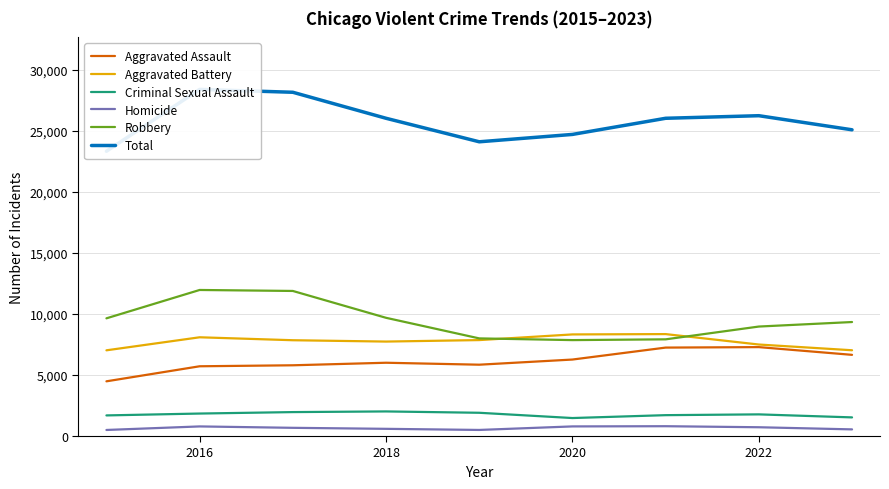

True or false: Total and Criminal Sexual Assault cross at least once.

False